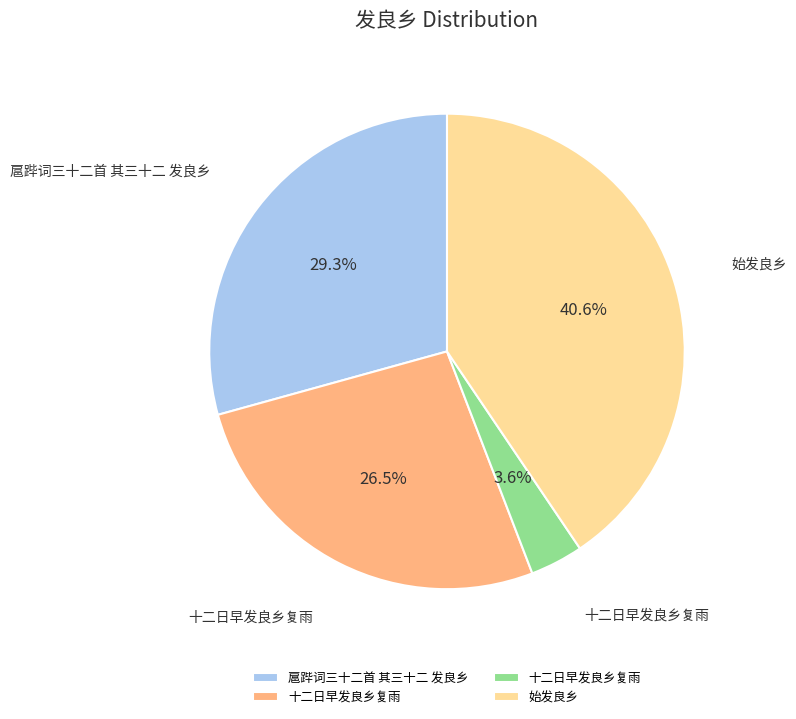

Is there a majority slice in this chart?

No